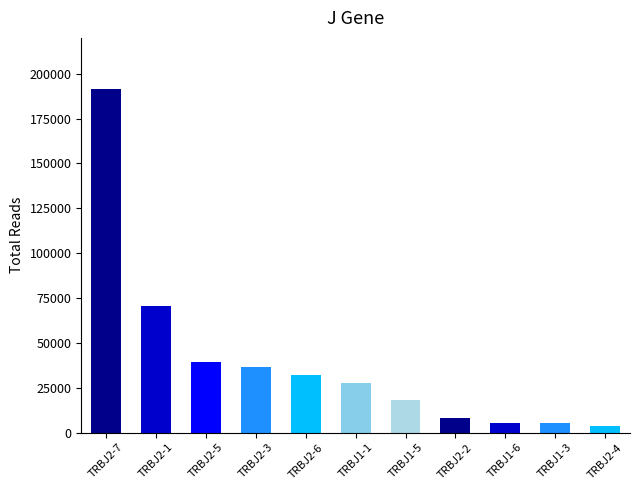

At which label is the value closest to 97454?

TRBJ2-1